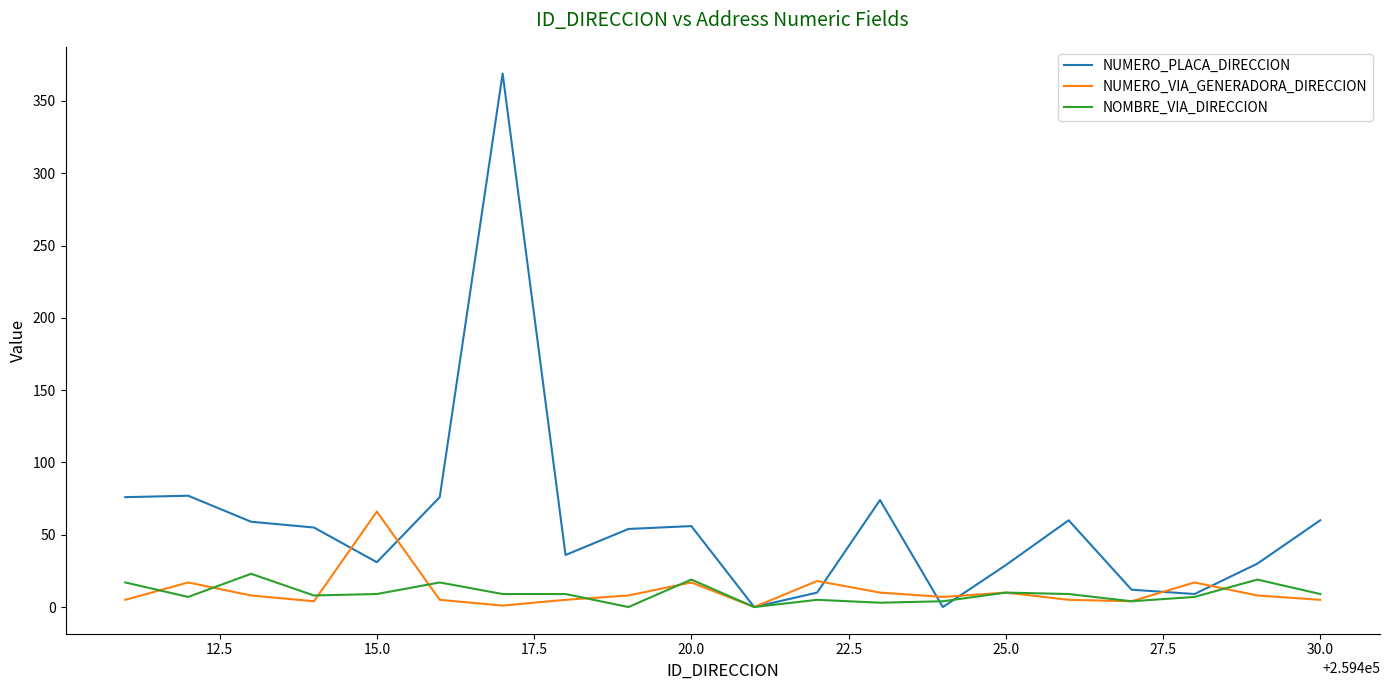

What is the maximum value shown in the chart?

369